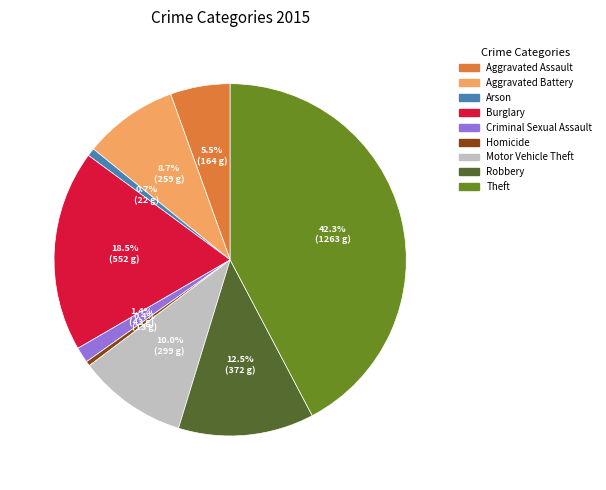

How many segments does this pie chart have?

9